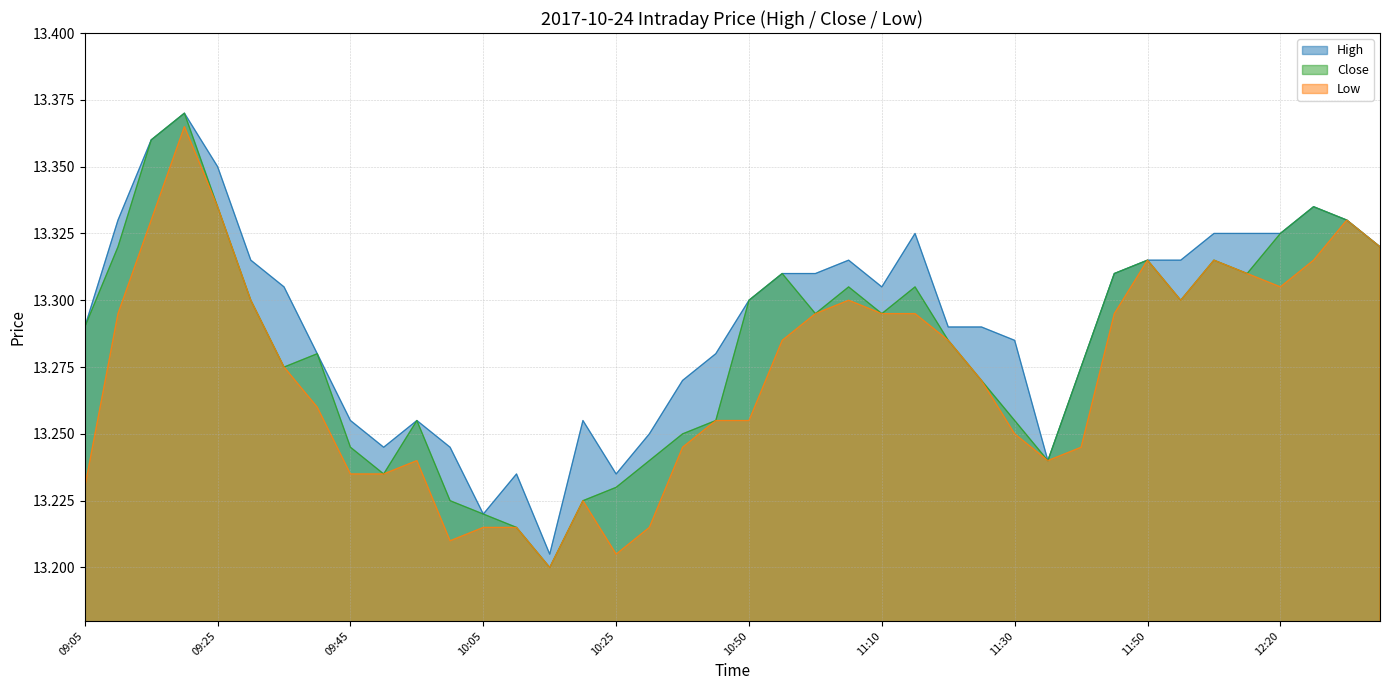

How many Low values are between 13 and 14?

40